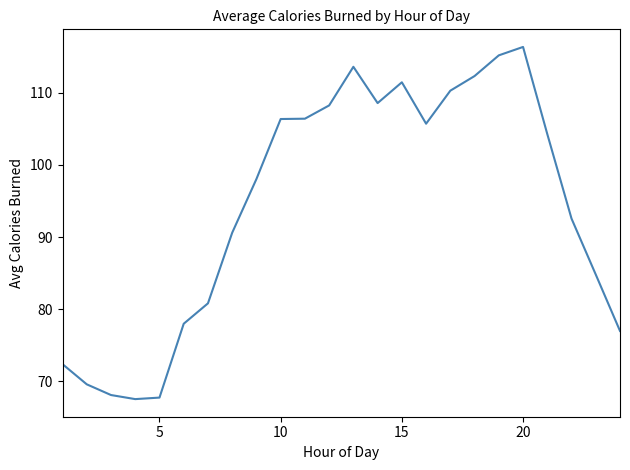

What is the difference between the maximum and minimum values?

48.8